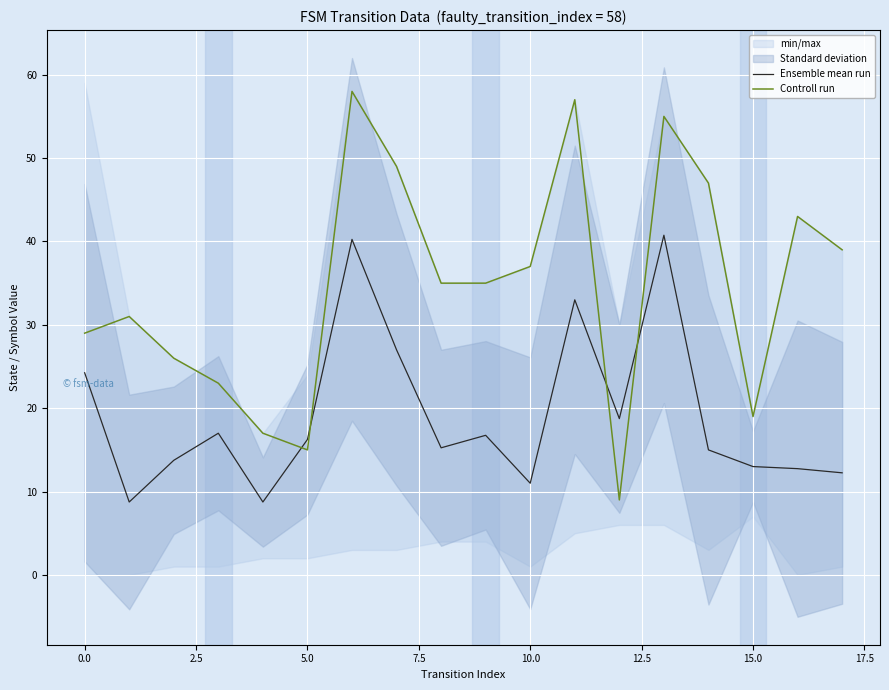

True or false: Controll run and Ensemble mean run intersect in this chart.

True